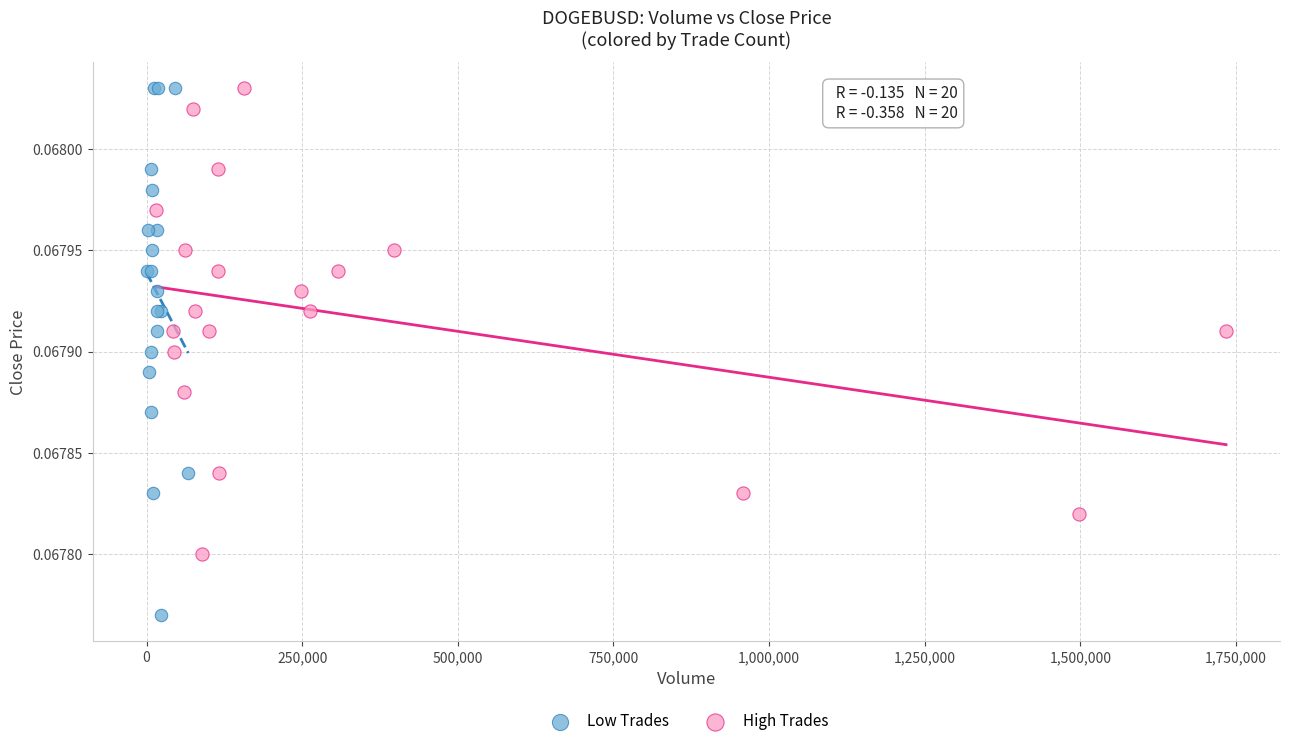

What are all the series names shown in the legend?

Low Trades, High Trades